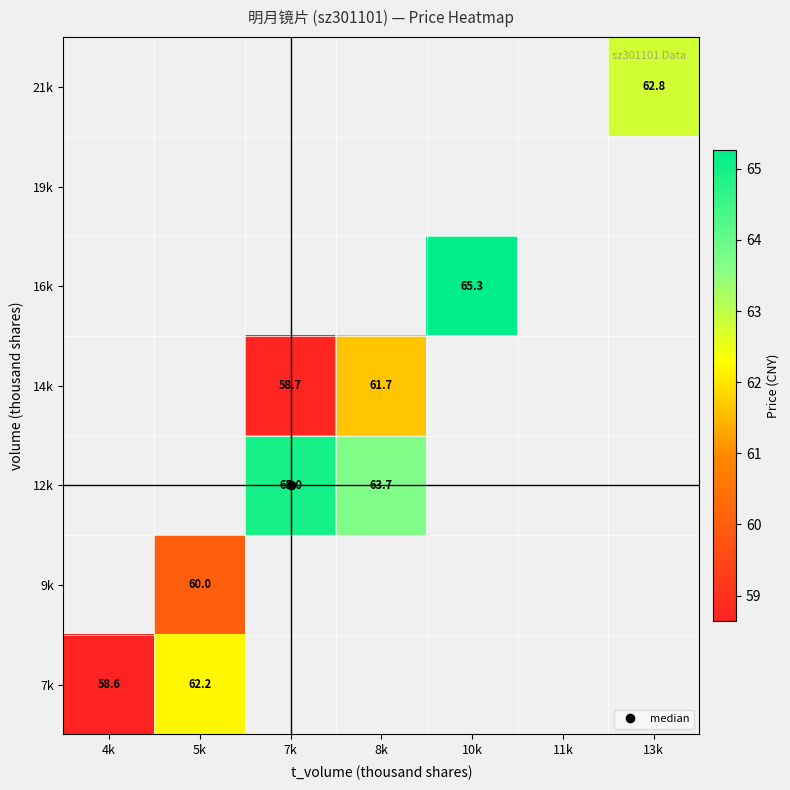

What is the greatest value displayed?

65.3